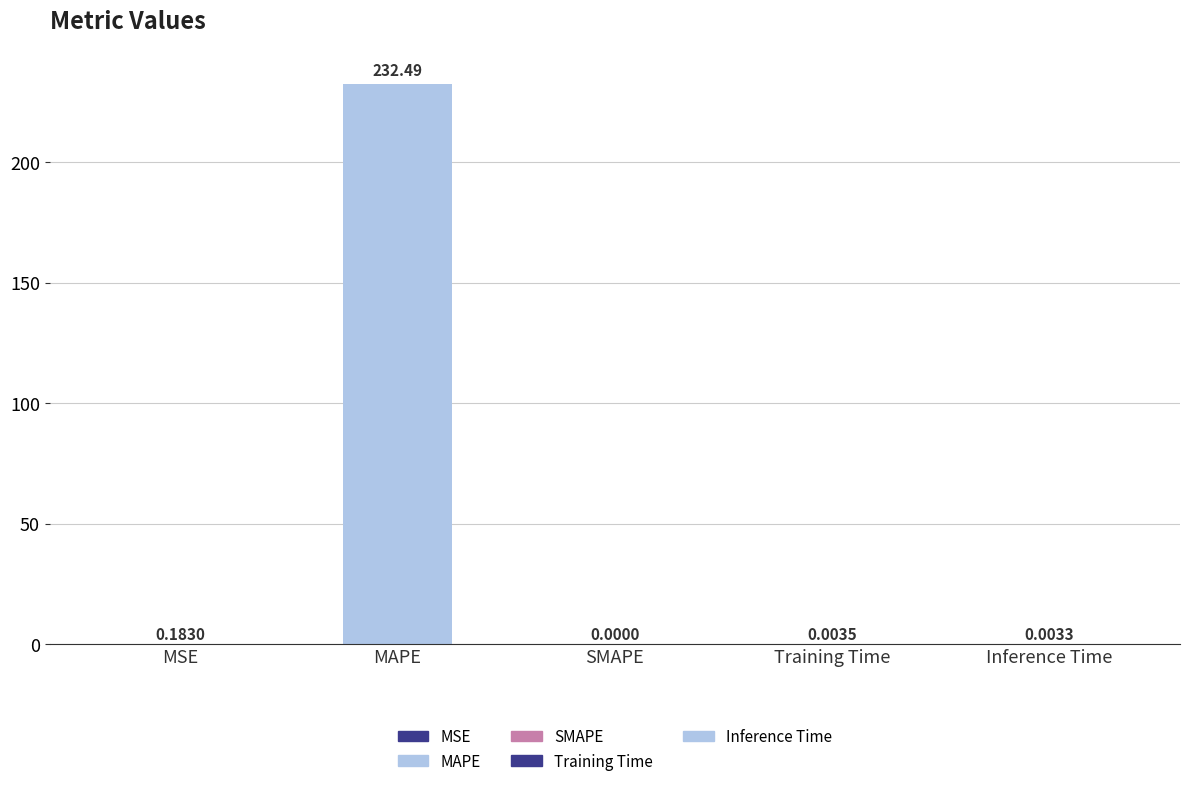

Which category has the highest value across all series?

MAPE